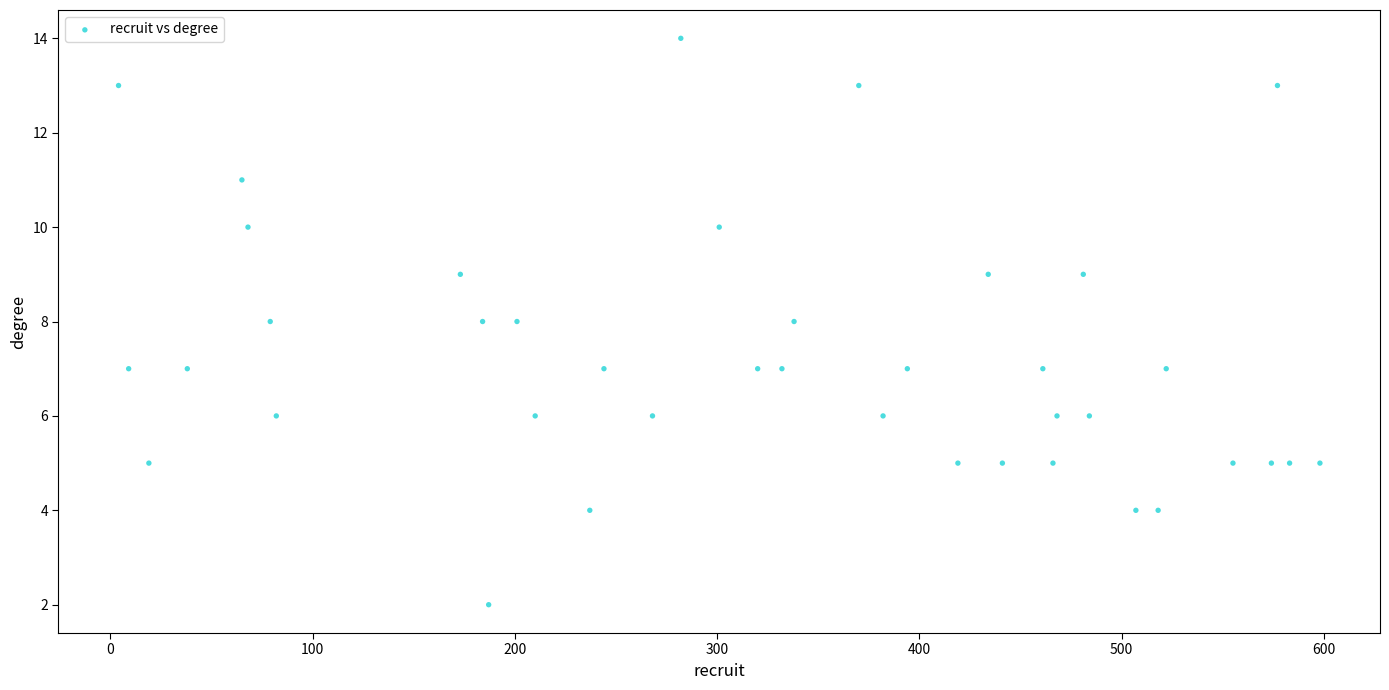

What is the range of Y values (max minus min)?

12